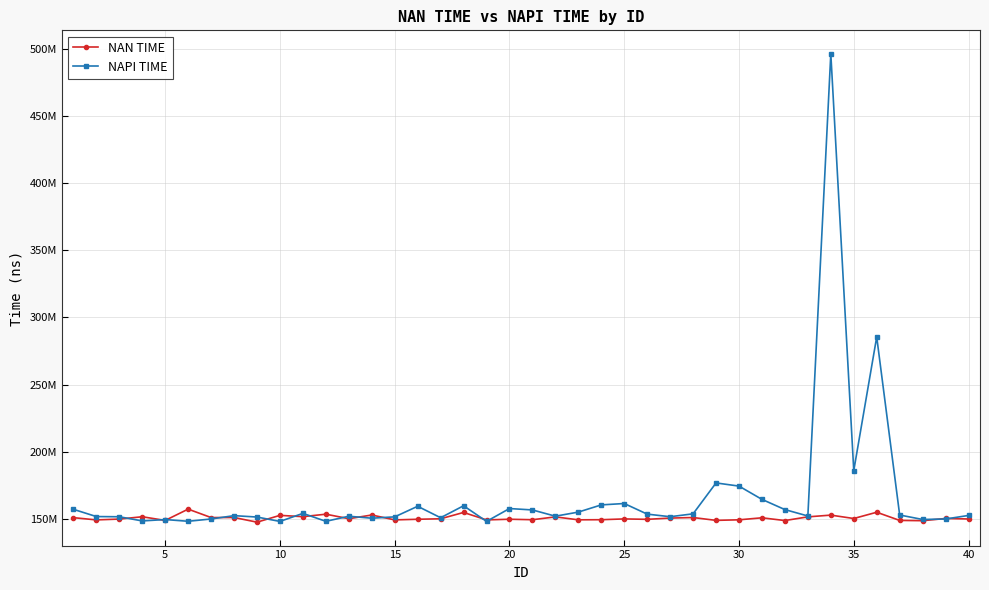

What is the maximum value for NAPI TIME?

496351034